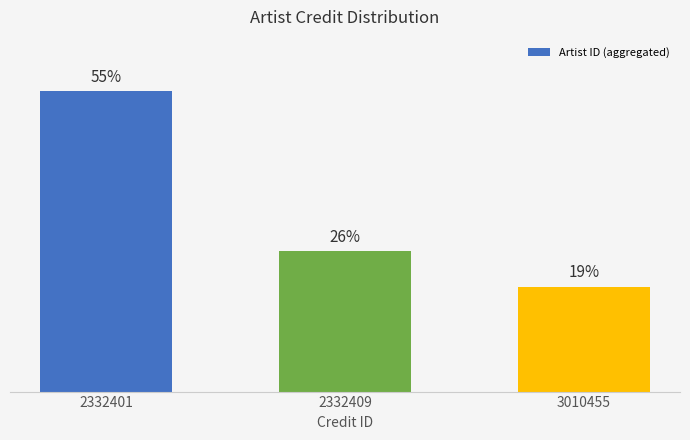

What is the difference between the maximum and second lowest values?

872233